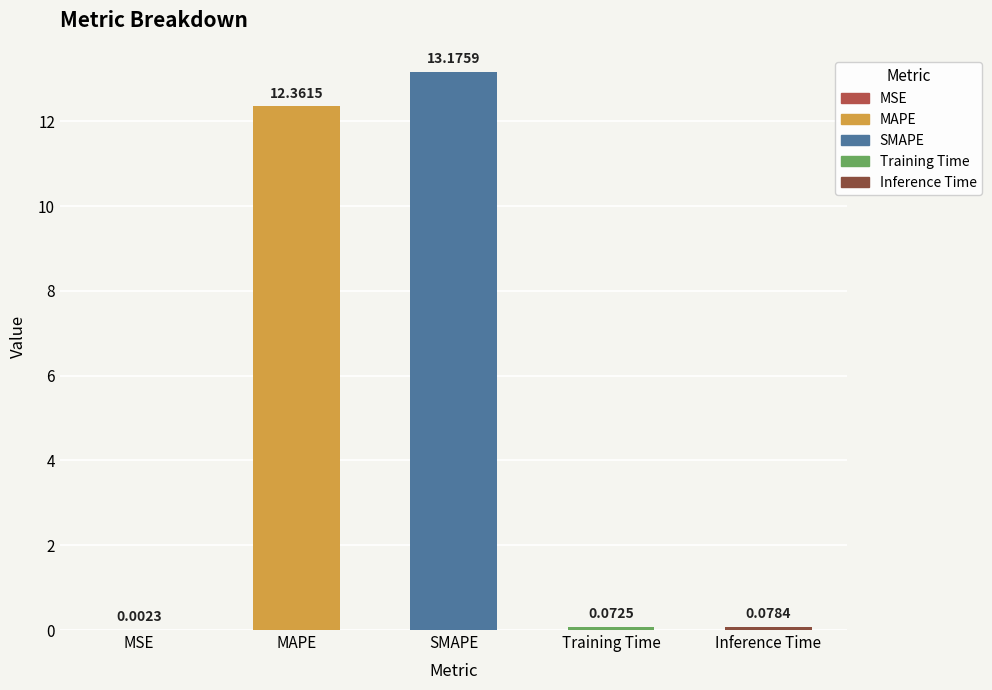

Is it true that the value at MAPE is 12.4?

True